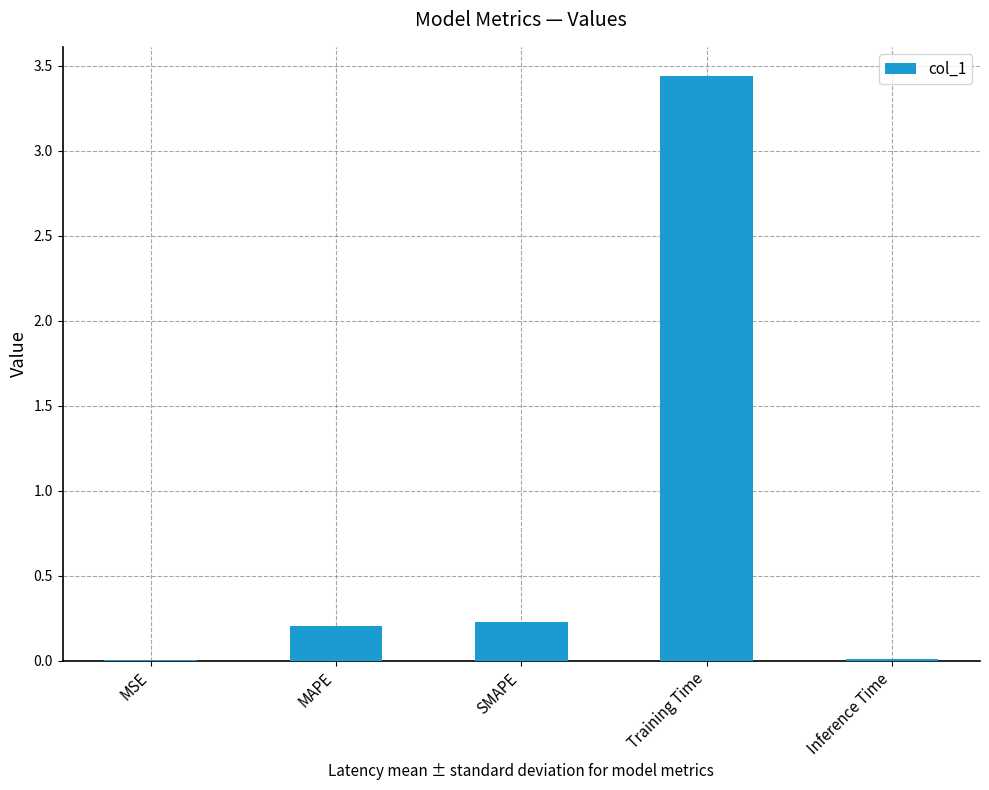

Which category has the highest value across all series?

Training Time